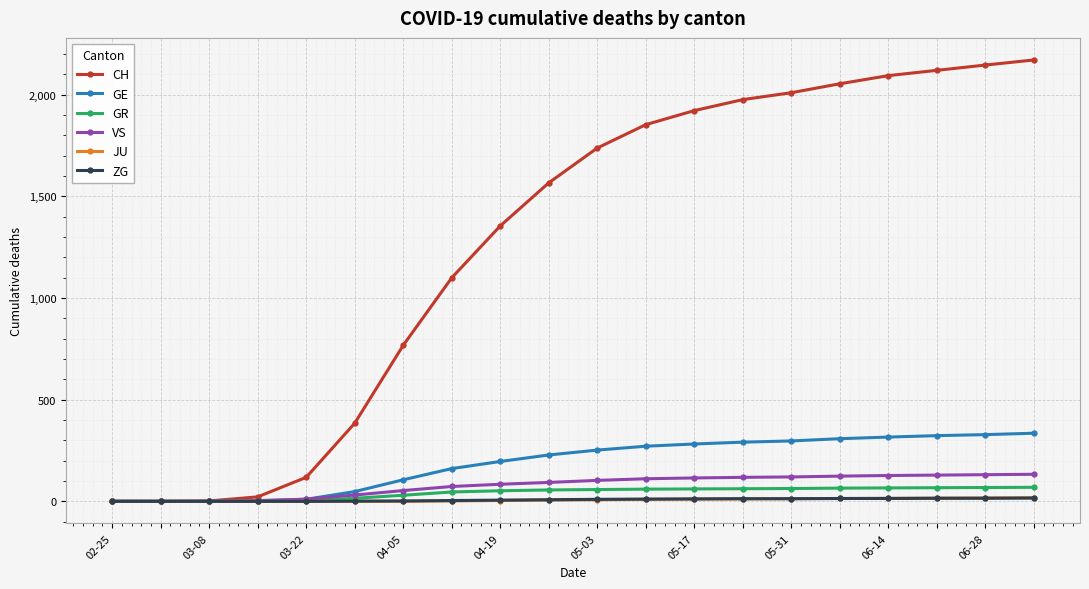

At how many categories does at least one series exceed 1067?

13